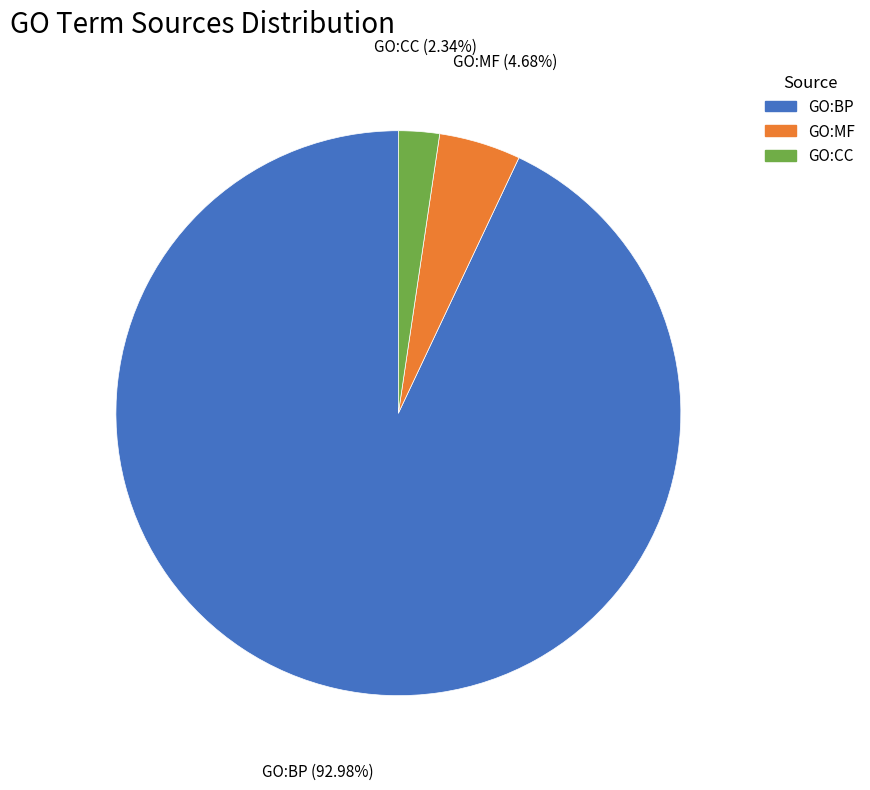

To the nearest percent, what is the combined percentage of GO:BP and GO:CC?

95%